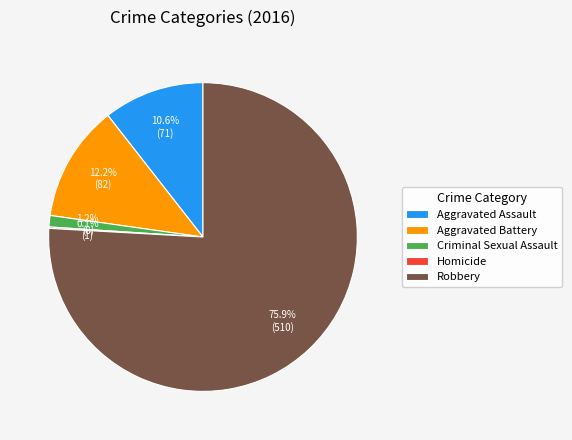

To the nearest percent, what percentage of the pie is Aggravated Battery?

12%